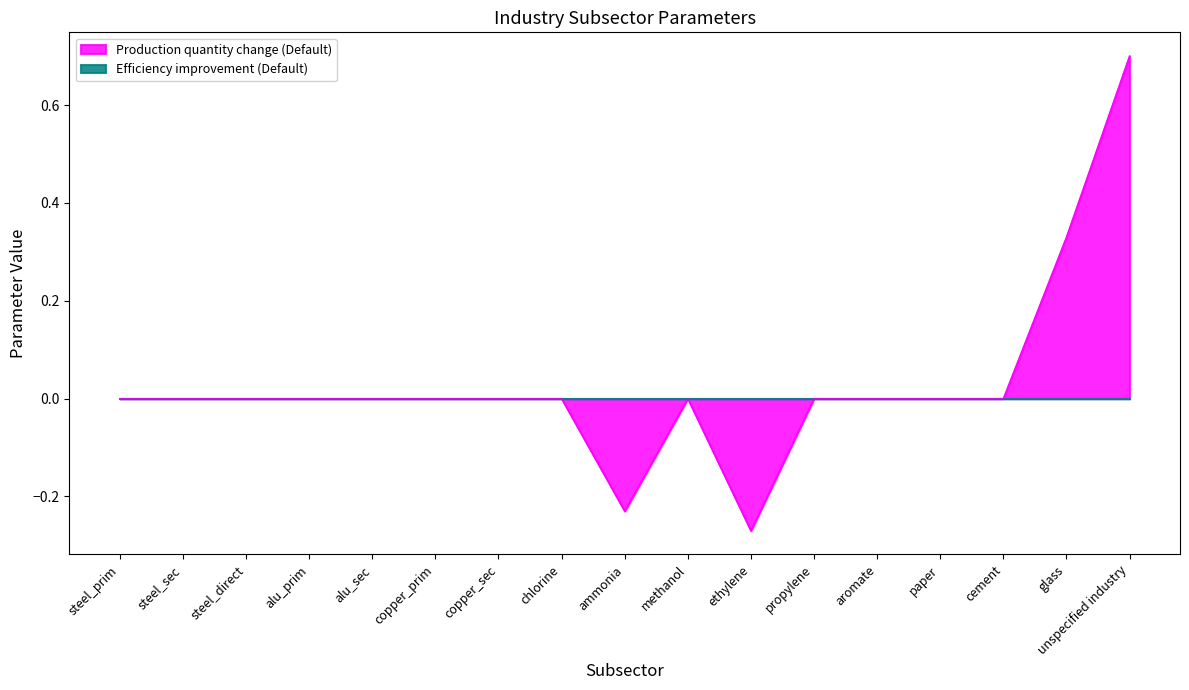

What is the difference between the second highest and minimum values?

0.6